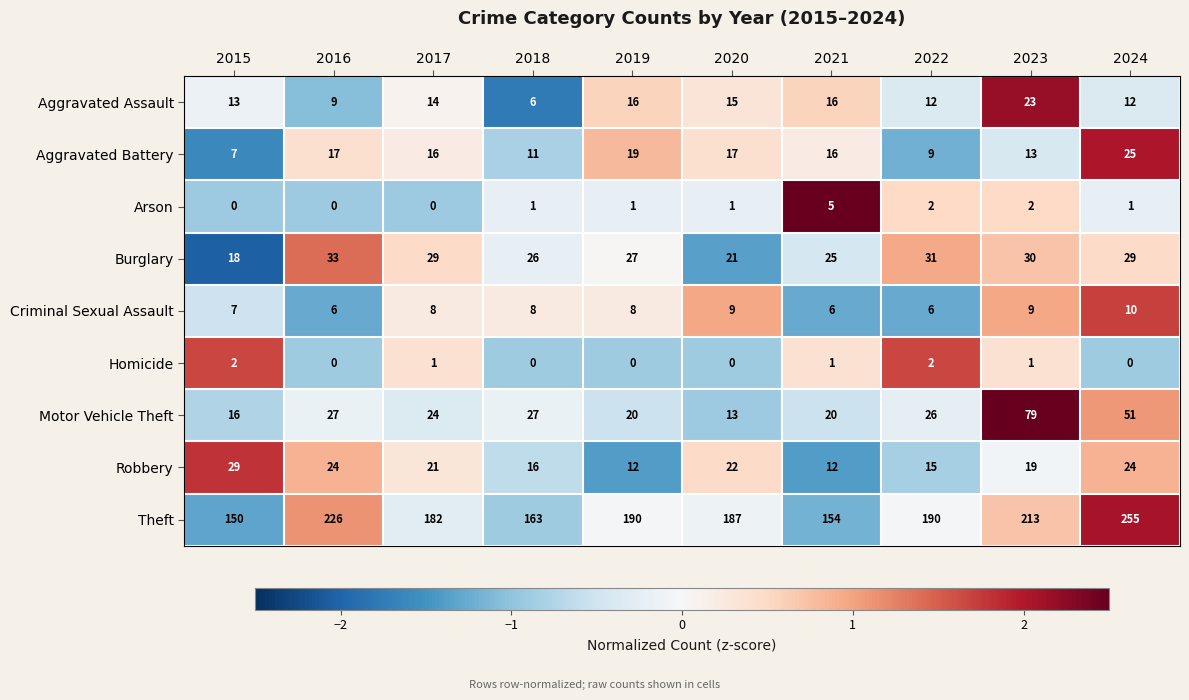

Which series has the widest spread of values?

Theft